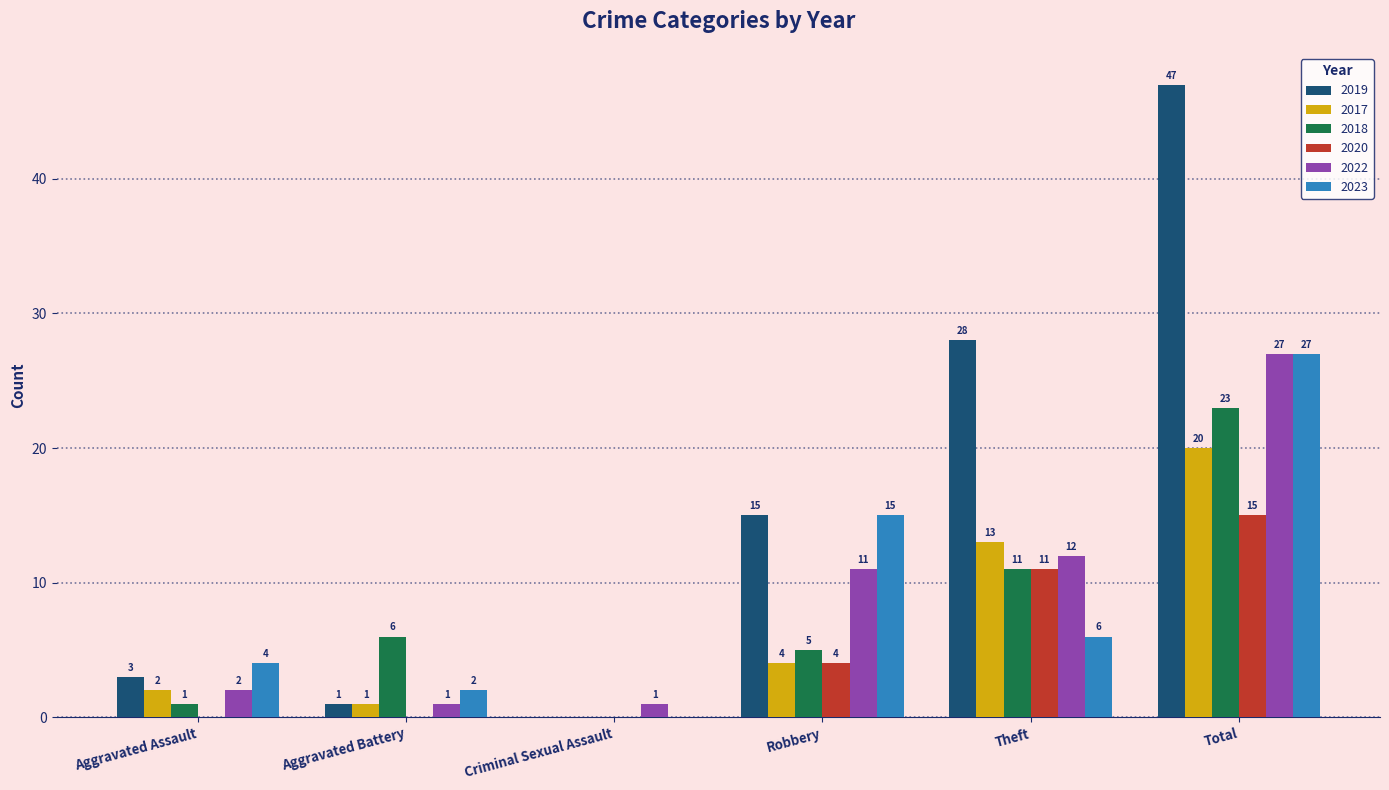

Is it true that 2018 equals 1 at Aggravated Assault?

True